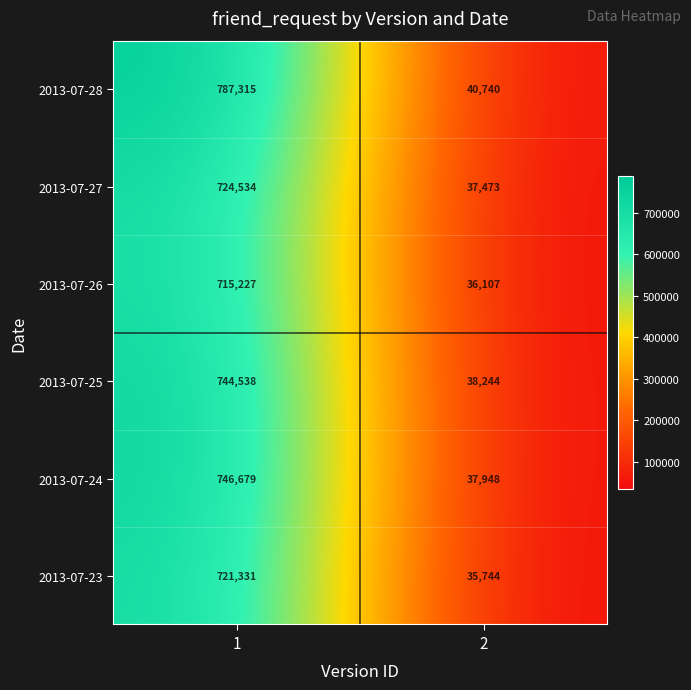

Reading right to left, what are all the values shown in this chart?

2013-07-28: 40740	787315
2013-07-27: 37473	724534
2013-07-26: 36107	715227
2013-07-25: 38244	744538
2013-07-24: 37948	746679
2013-07-23: 35744	721331